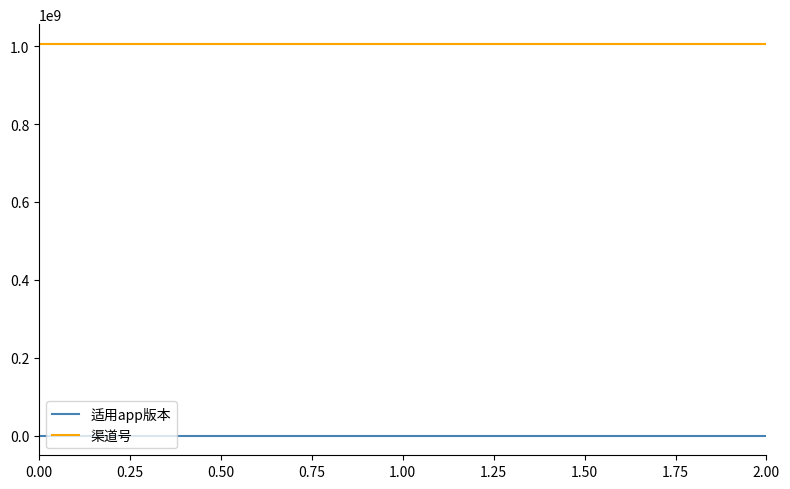

Does the chart display data point markers on the line(s)?

No